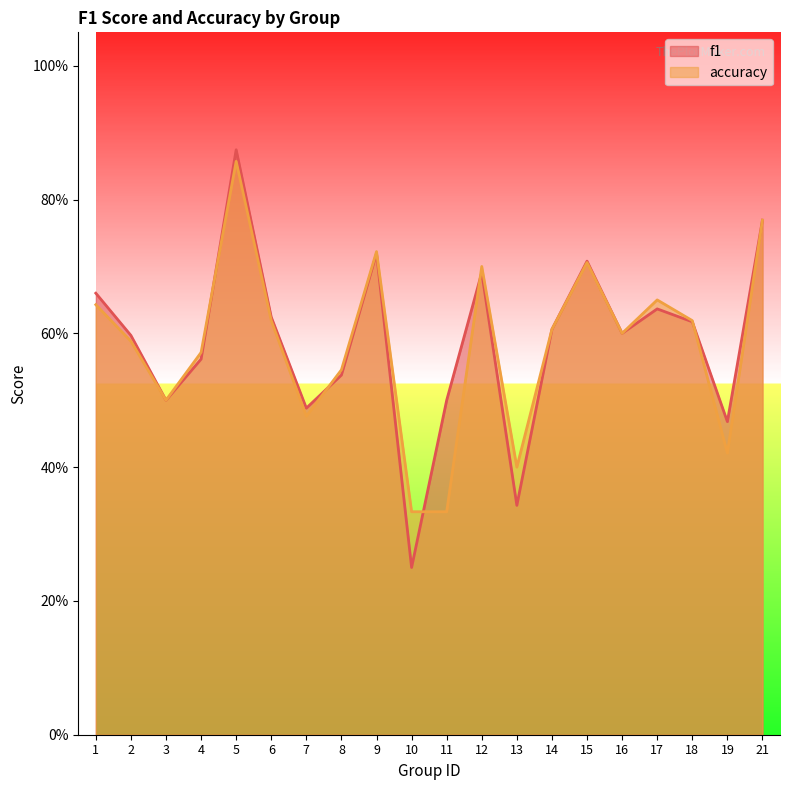

What is the difference between the maximum and second lowest values in the f1 series?

0.5